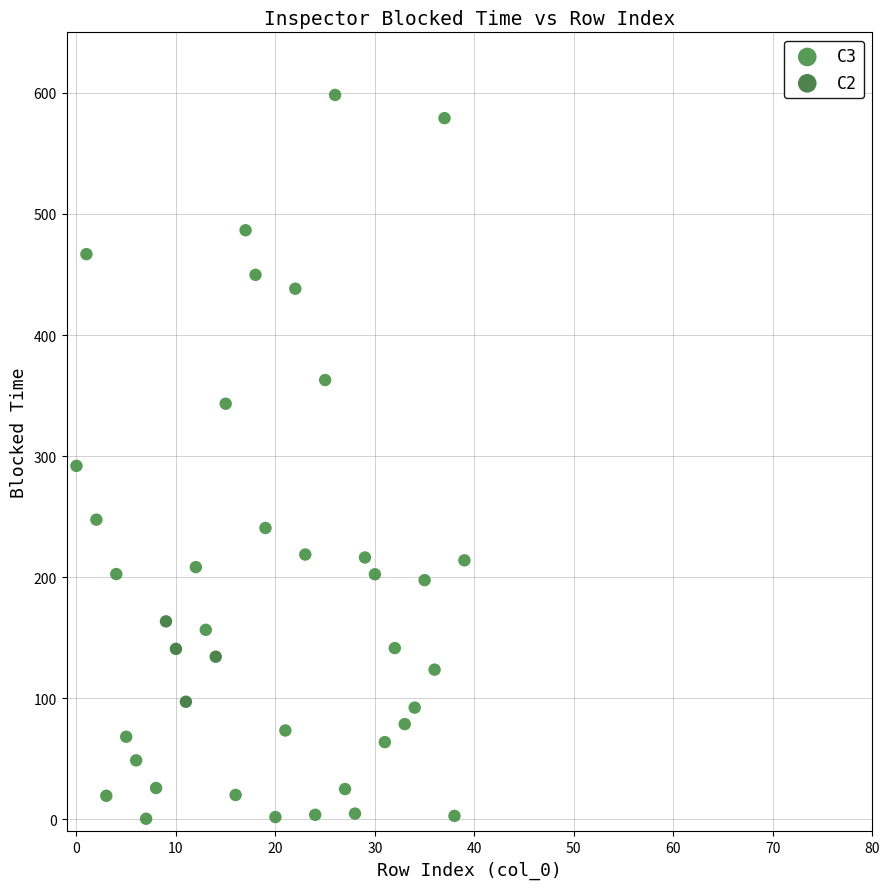

Which series contains the highest Y value?

C3